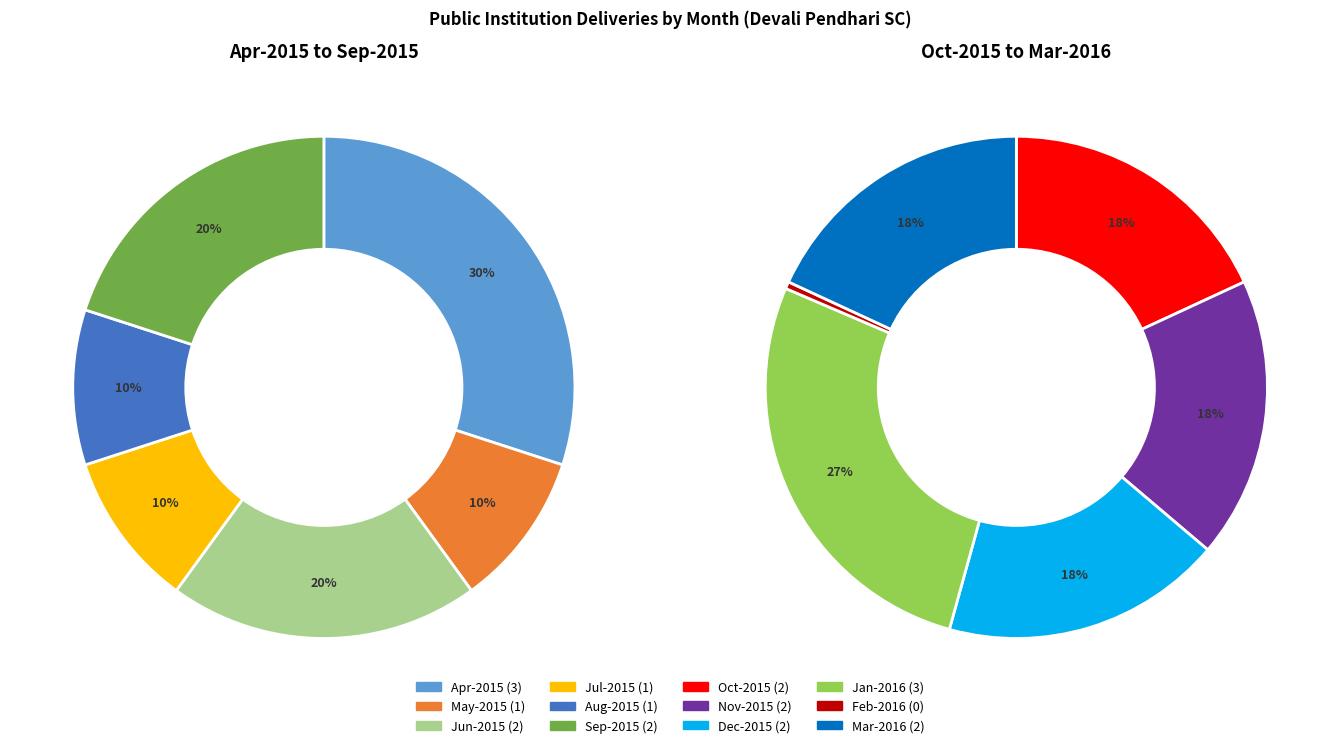

Which slice is the smallest?

Feb-2016